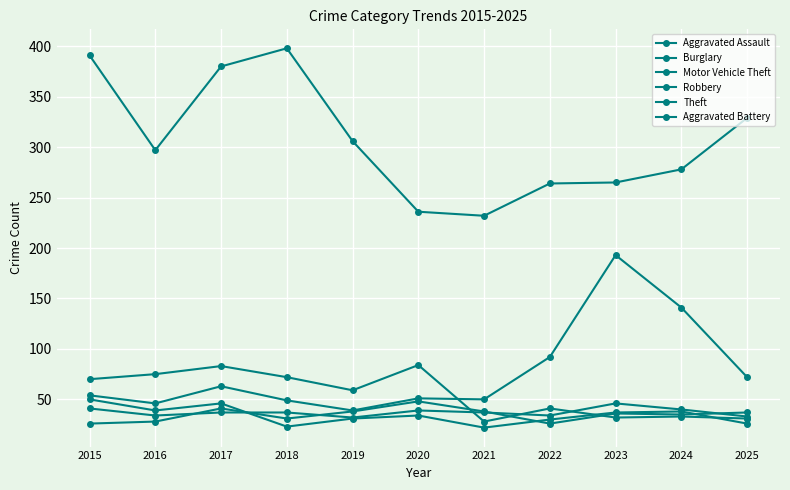

Which series has the largest total across all categories?

Theft